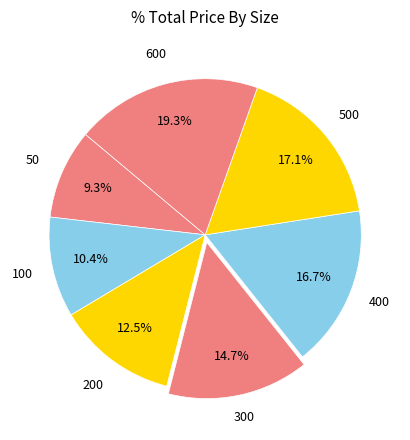

To the nearest percent, what is the difference between the largest and smallest slice percentages?

10%